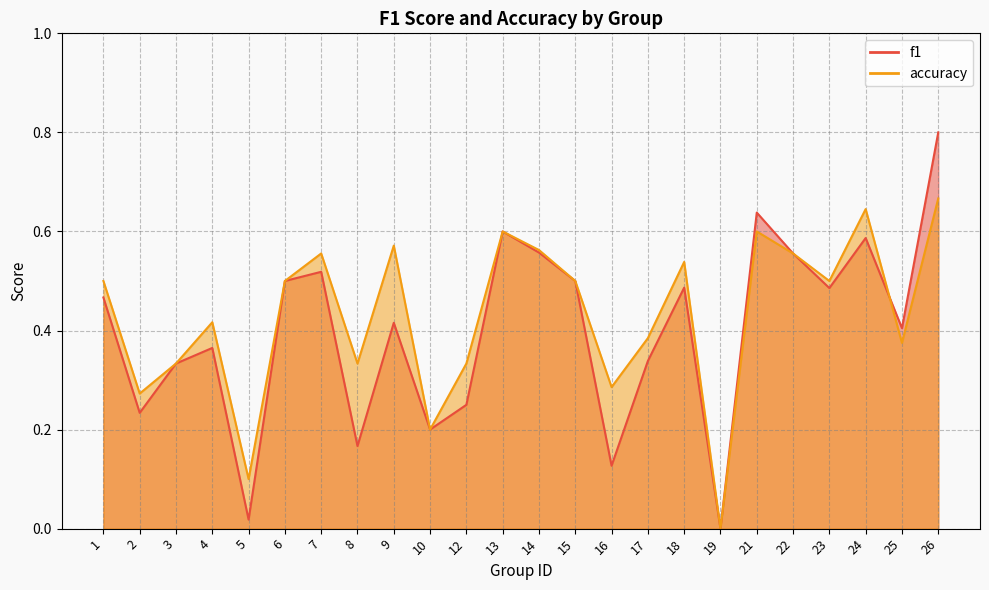

Is it true that f1 equals 0.4 at 9?

True